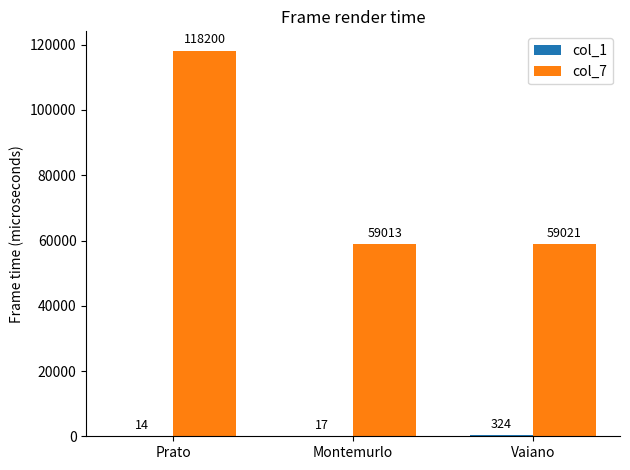

What value does the col_7 series have at Montemurlo?

59013